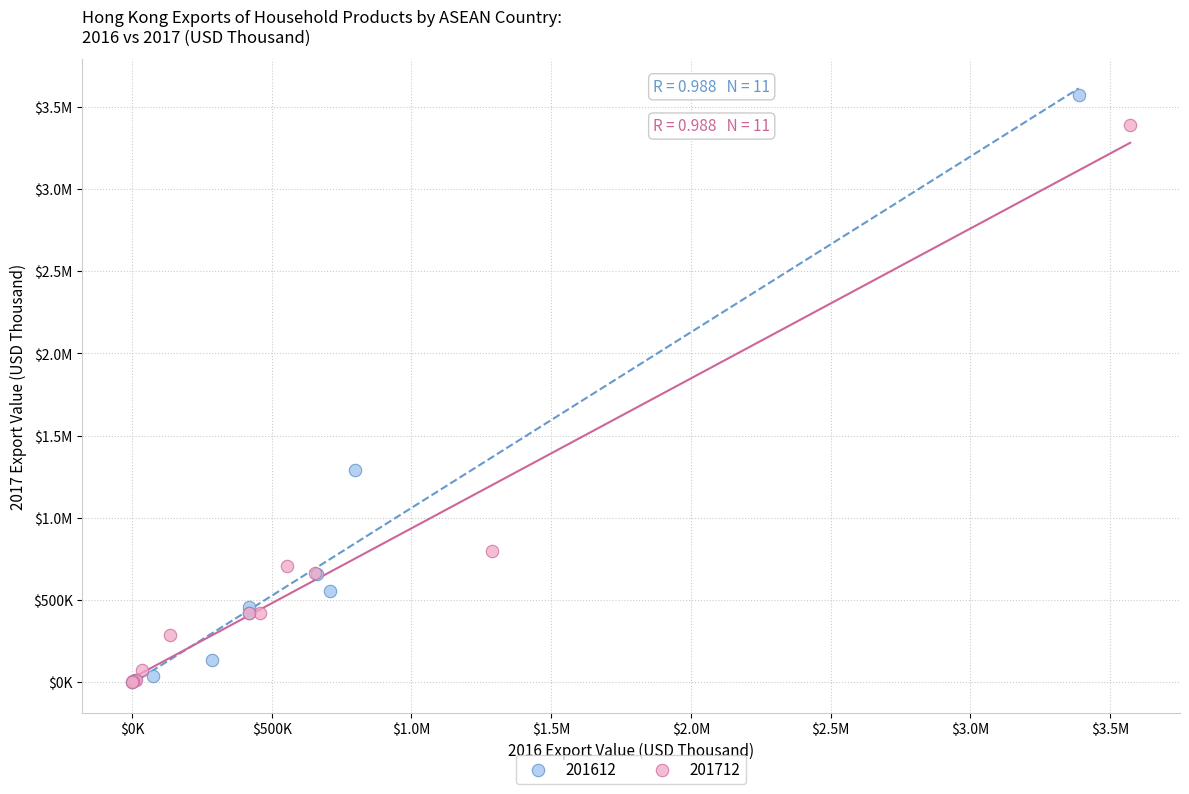

What are all the series names shown in the legend?

201612, 201712